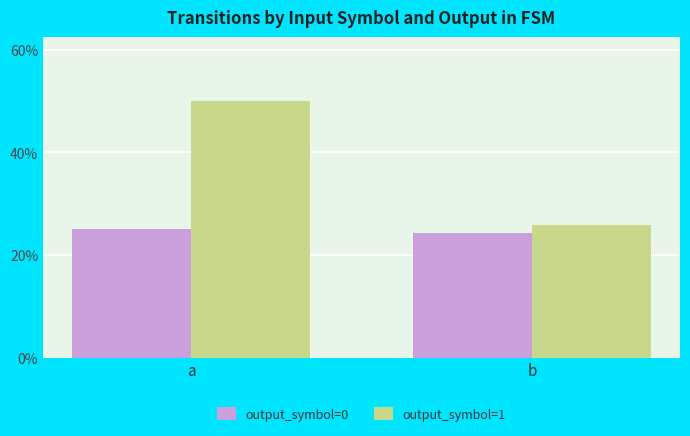

Does the chart contain stacked bars?

No